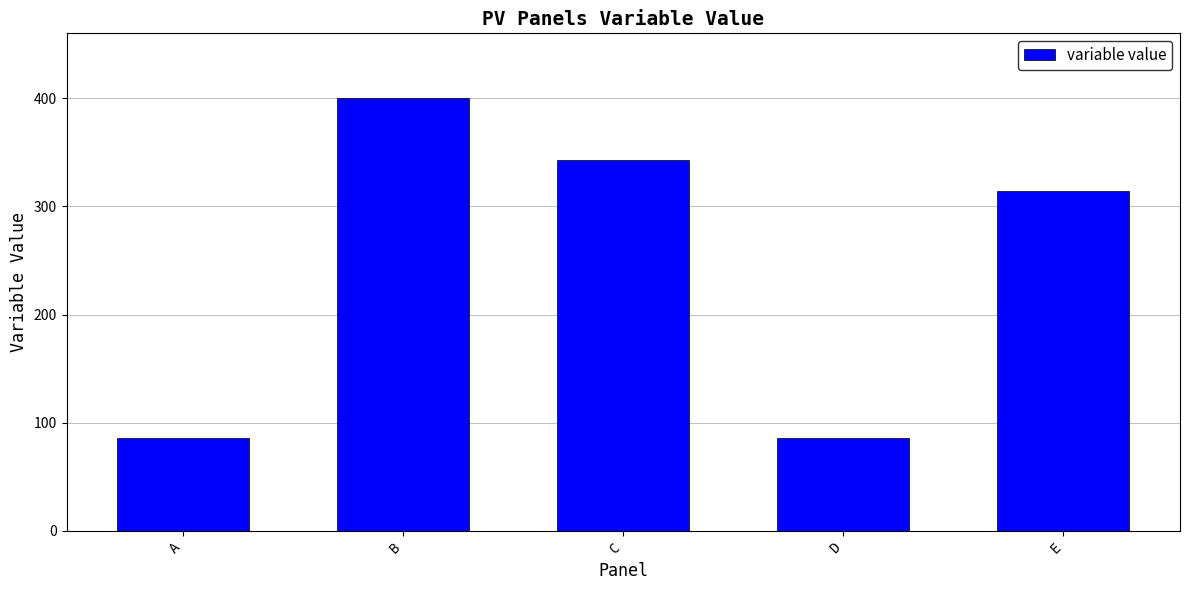

Is it true that the value at C is 342.9?

True